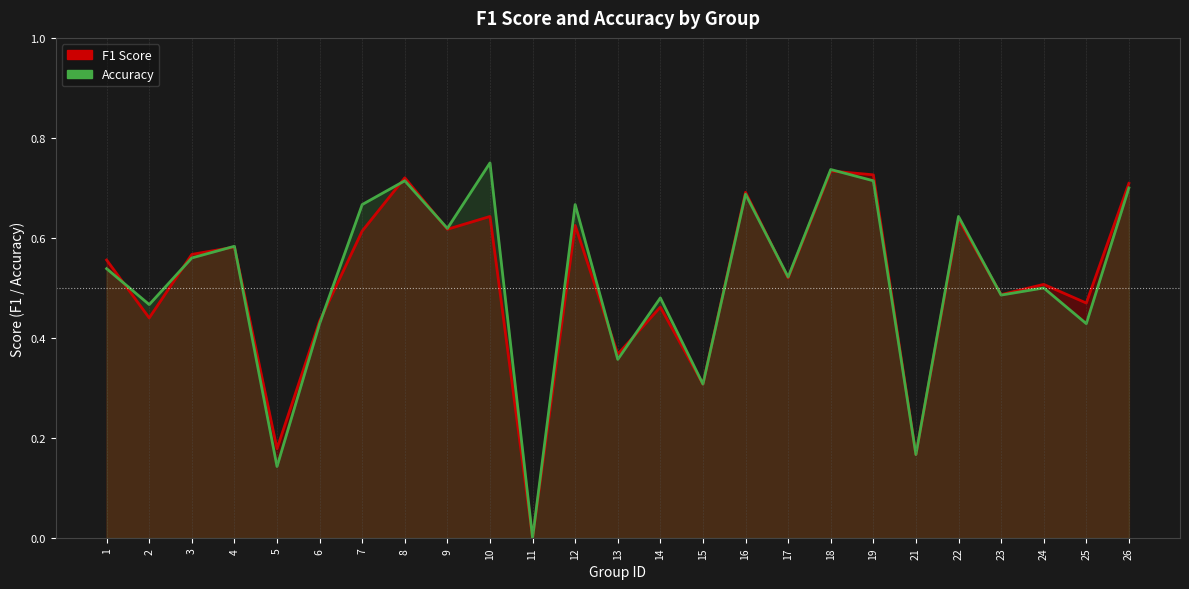

True or false: accuracy has more than 1 points higher than both neighbors.

True